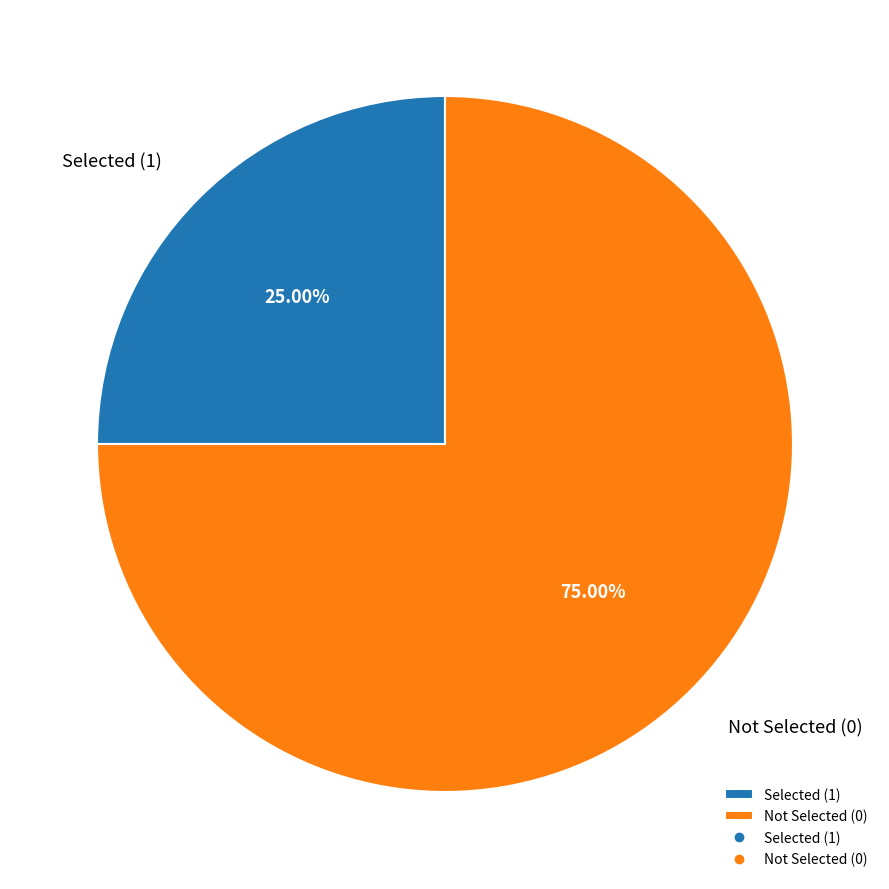

Rank the categories by value from highest to lowest.

Not Selected (0), Selected (1)